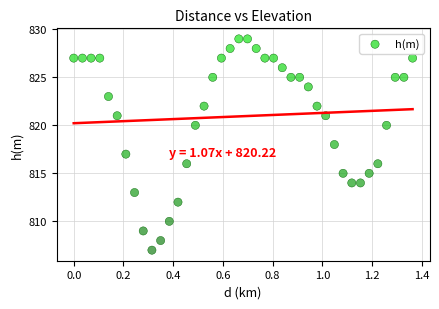

What is the range of Y values (max minus min)?

22